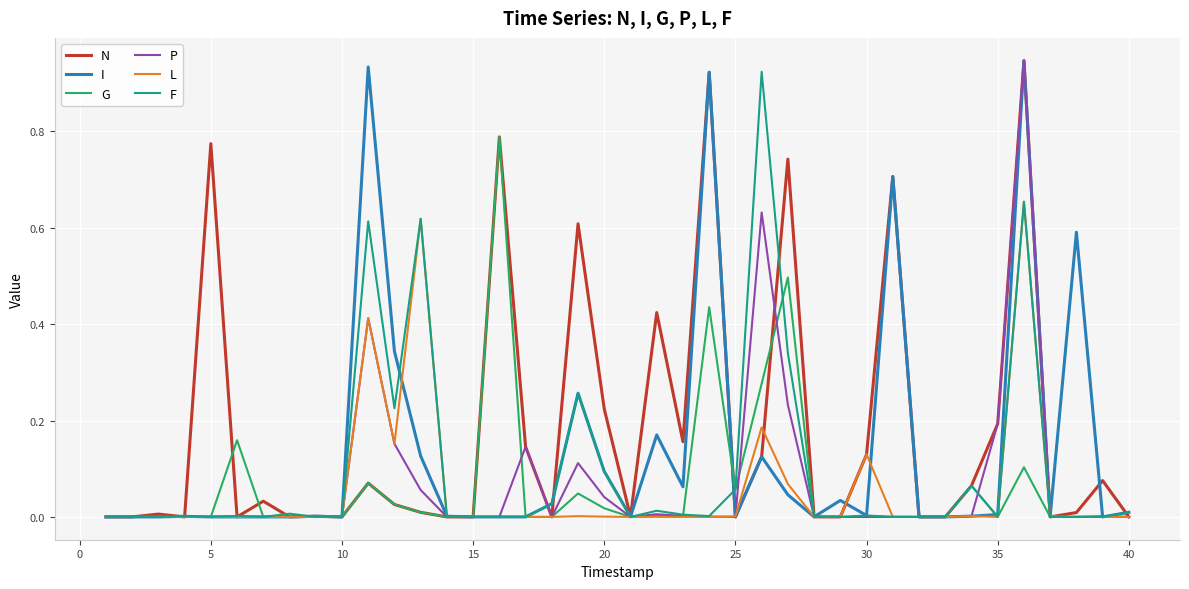

Is this an area chart (filled region under the line)?

No